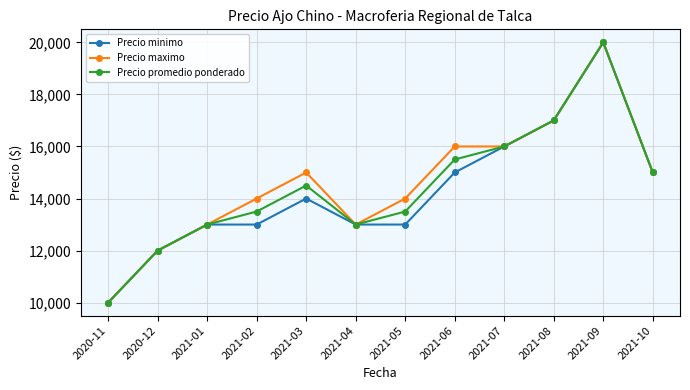

What is the approximate value of Precio maximo at 2020-12?

12000